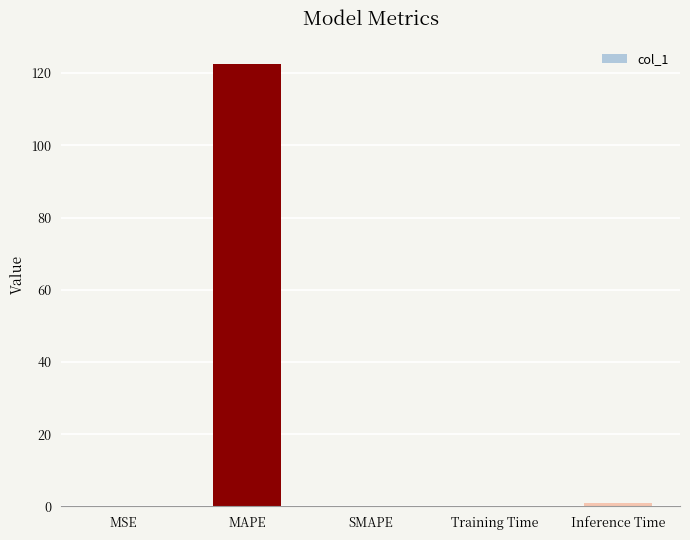

What is the sum of all values?

123.6